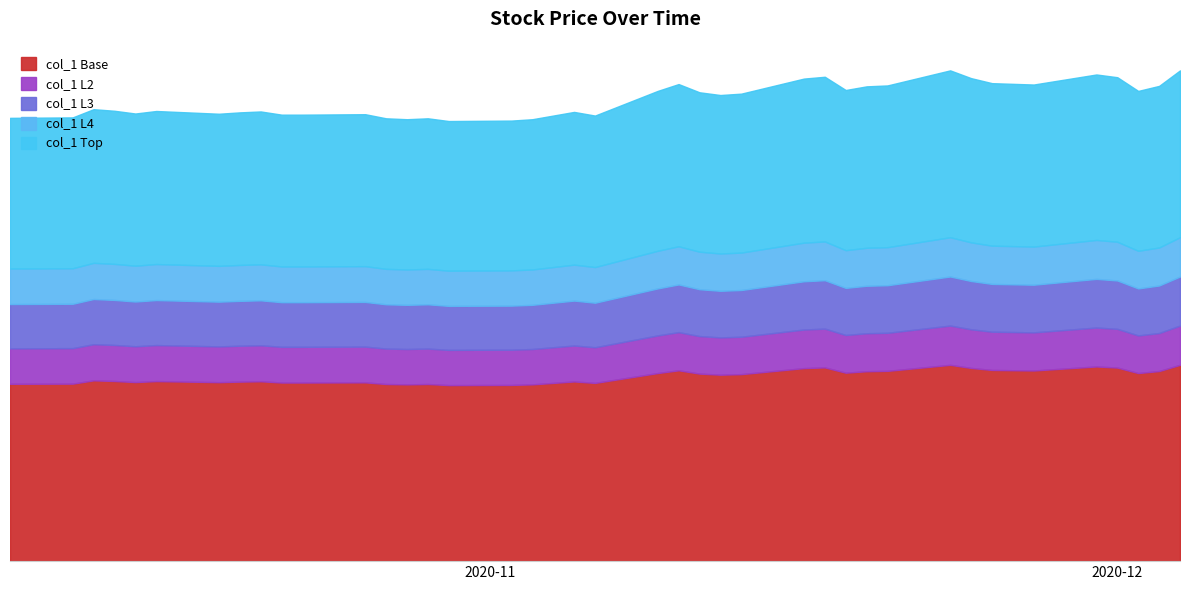

The value at 2020-10-28 is 116.2. True or false?

True